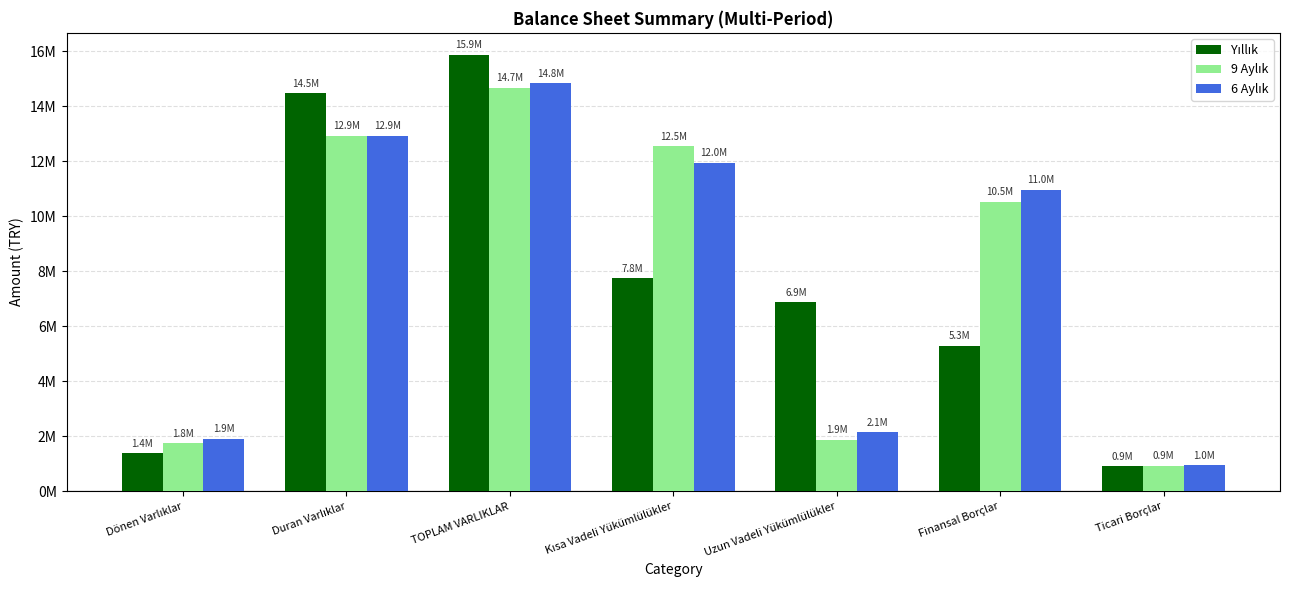

Are the bars grouped side by side (vs. stacked)?

Yes